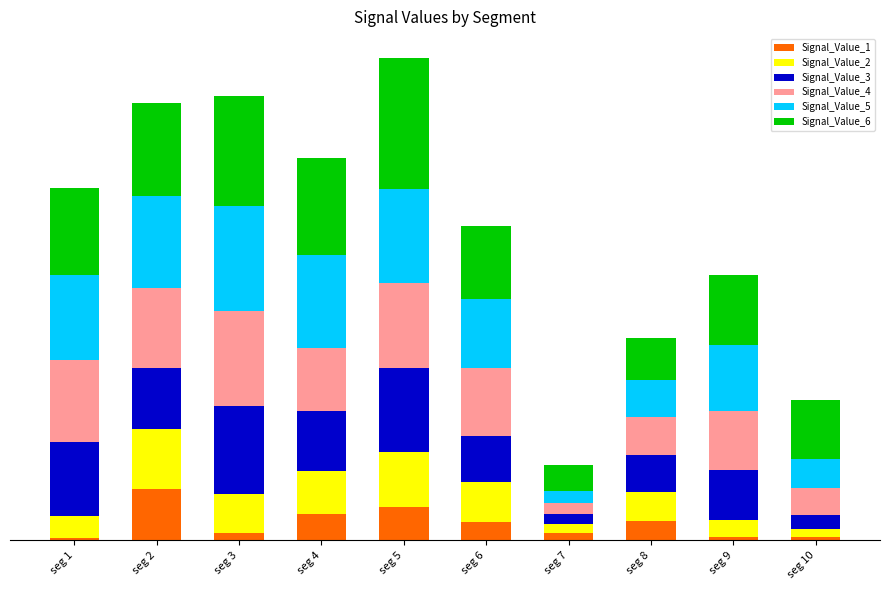

Are the bars grouped side by side (vs. stacked)?

No